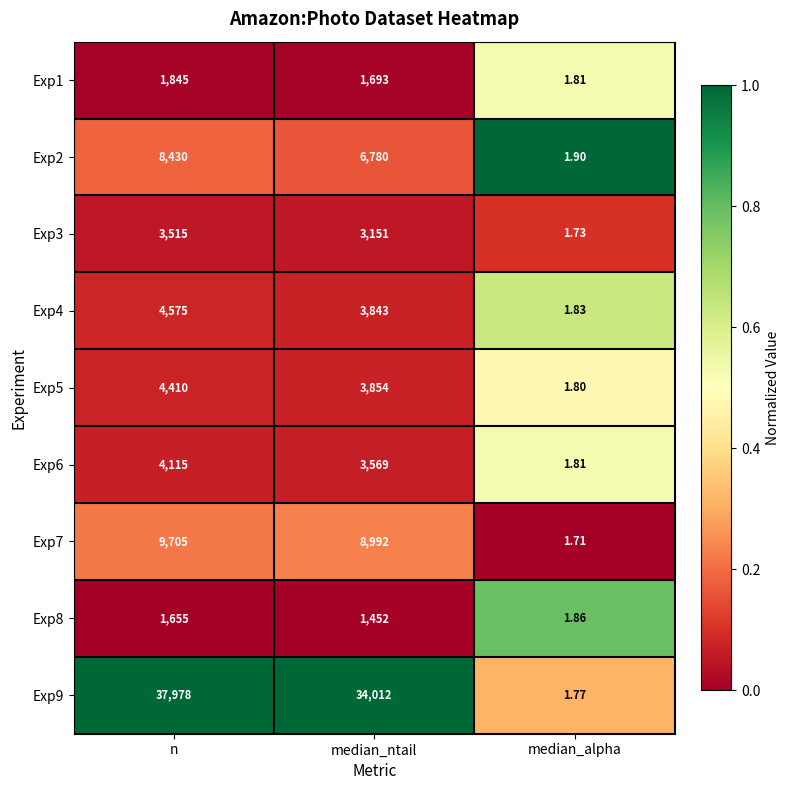

Which series changed the most between n and median_ntail?

Exp9